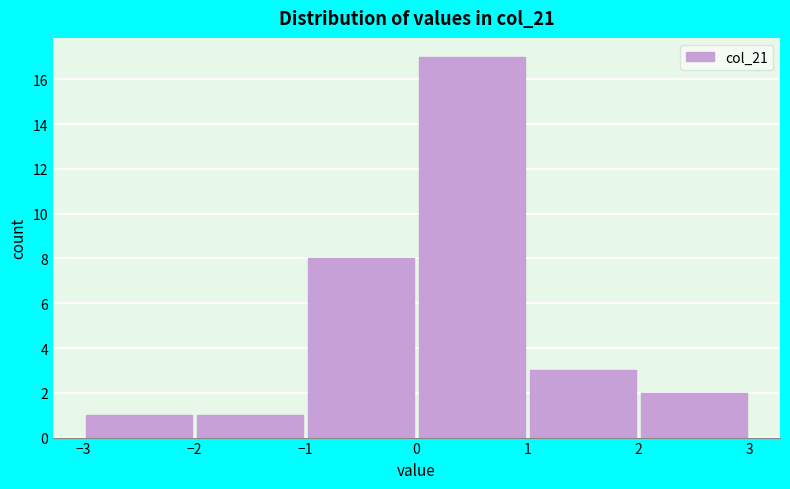

Which range on the x-axis has the tallest bar?

0 to 1